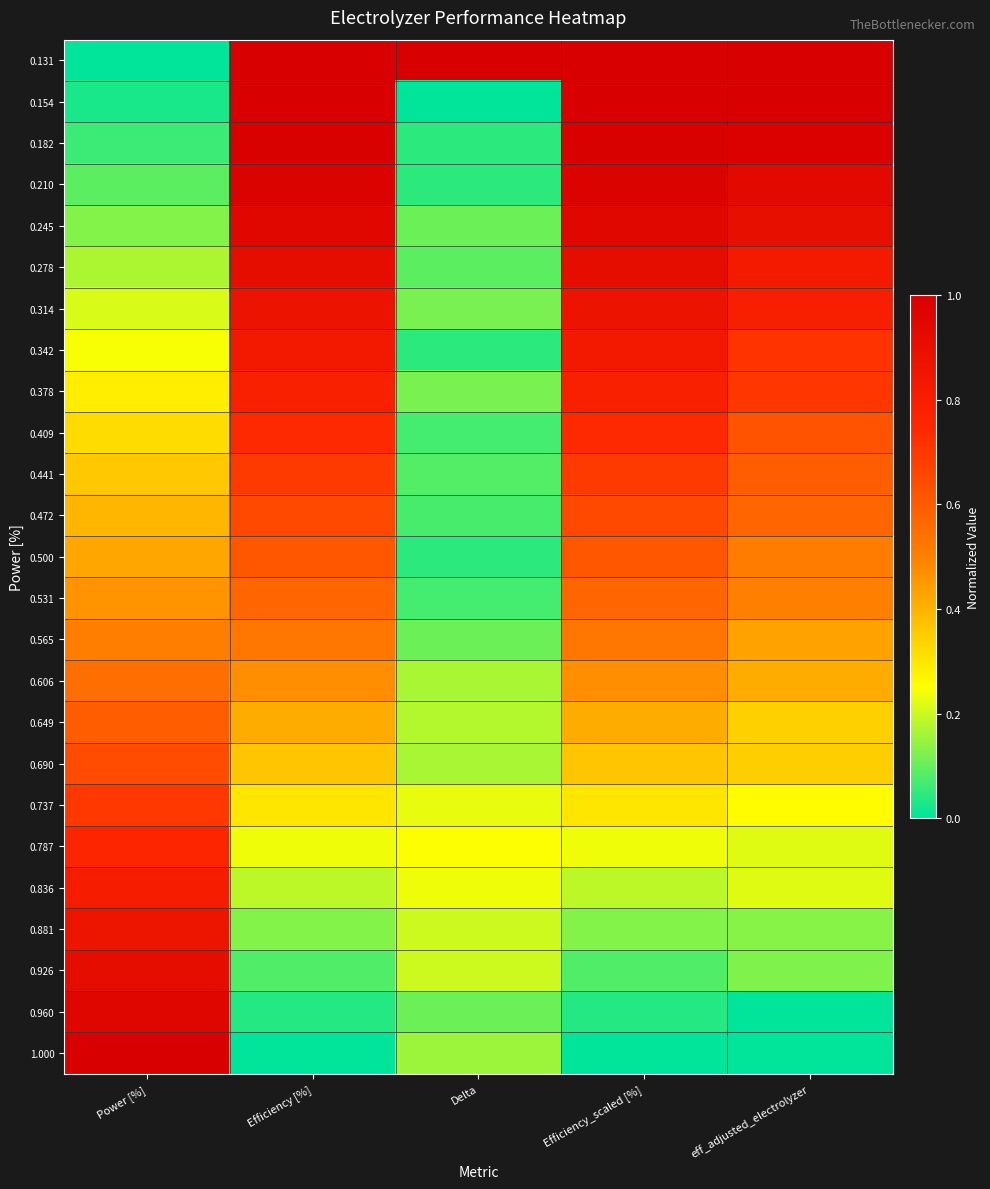

Which series has the largest total across all categories?

0.131